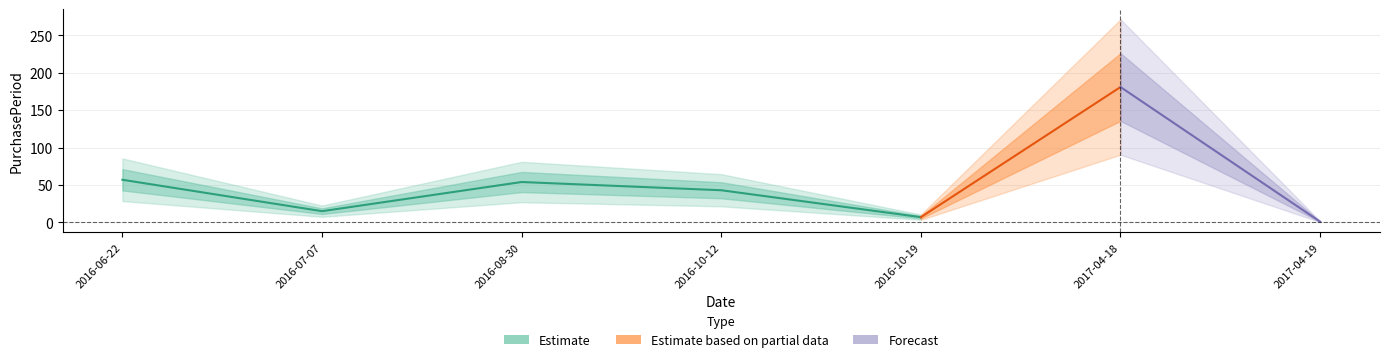

Rank the categories by value from lowest to highest.

2017-04-19, 2016-10-19, 2016-07-07, 2016-10-12, 2016-08-30, 2016-06-22, 2017-04-18